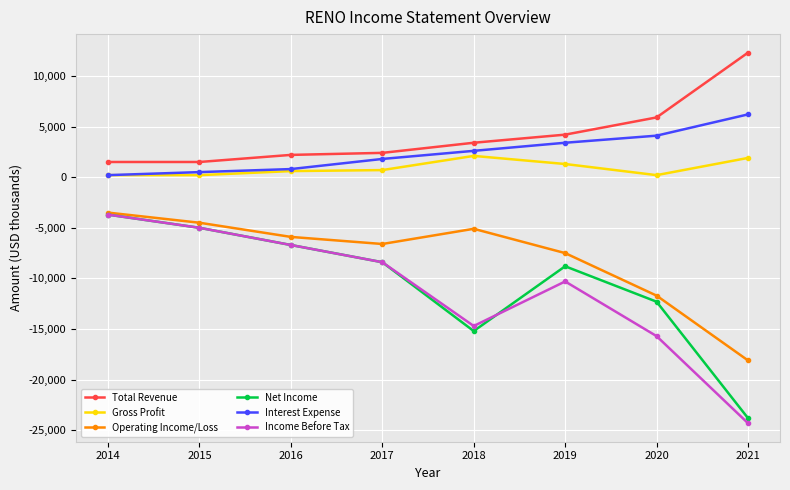

Where does the Net Income series first go above -8400?

2014